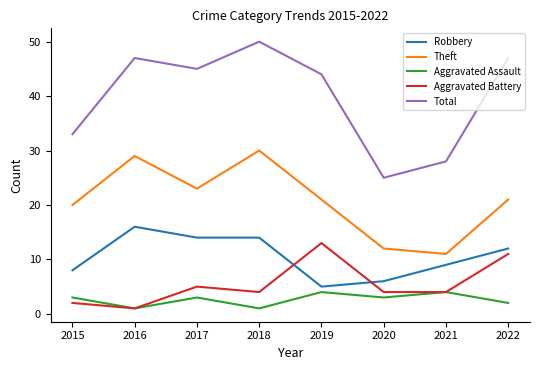

How many values in the Total series are below 45?

4